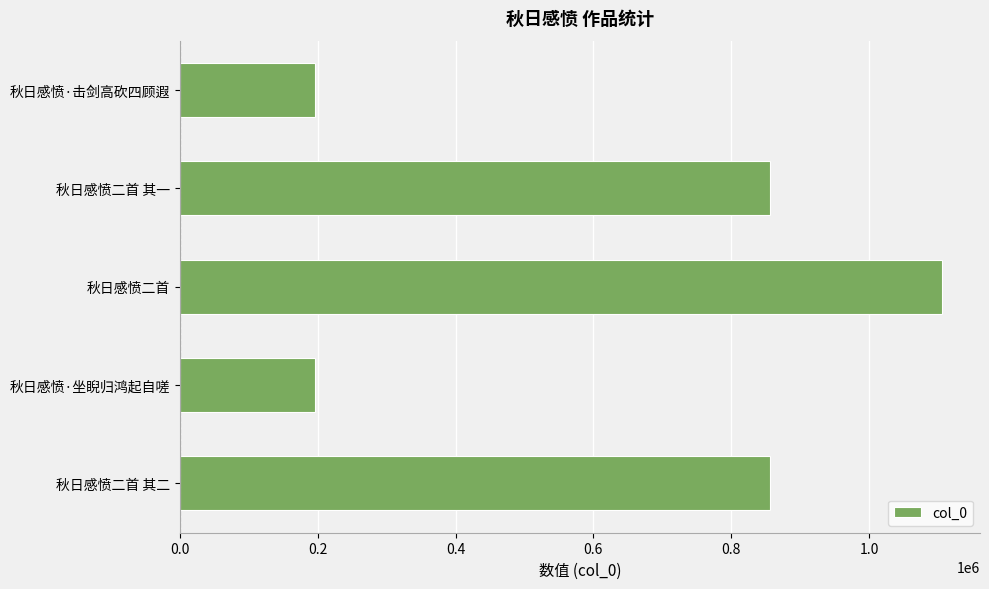

The chart shows a value of 1105919 at 秋日感愤二首. True or false?

True